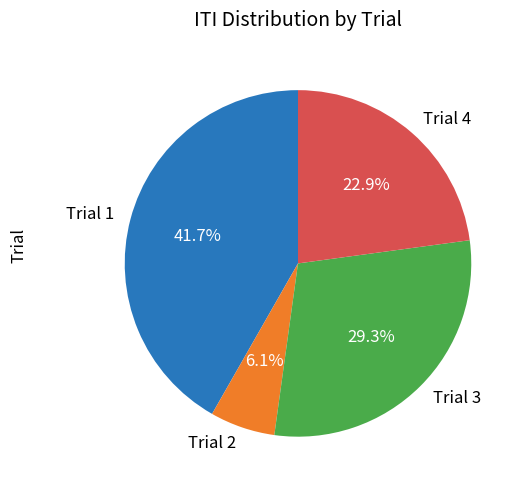

What percentage is NOT represented by Trial 1?

58.3%